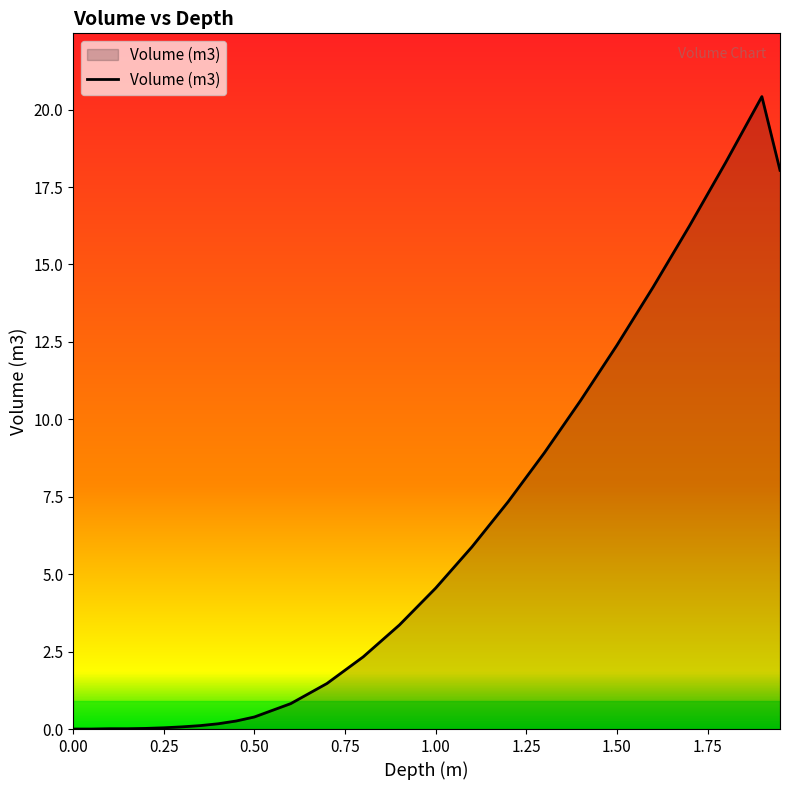

What is the difference between the maximum and minimum values?

20.4